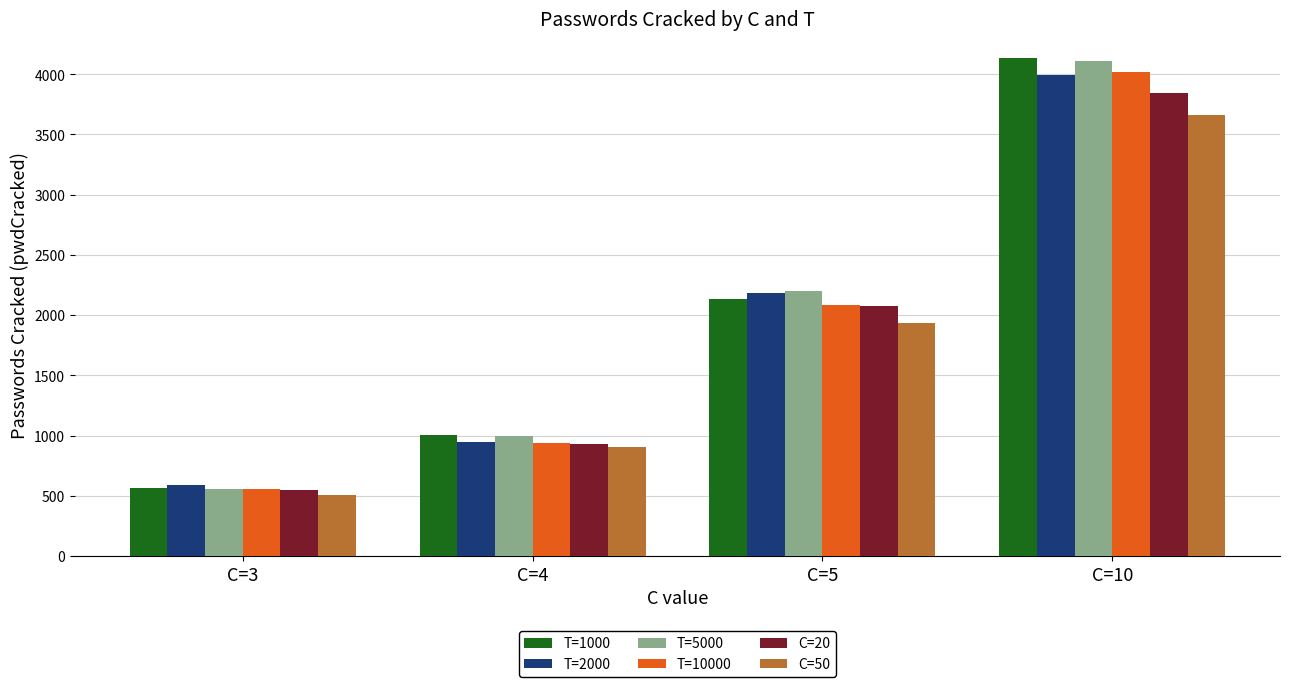

Which series changed the most between C=5 and C=10?

T=1000